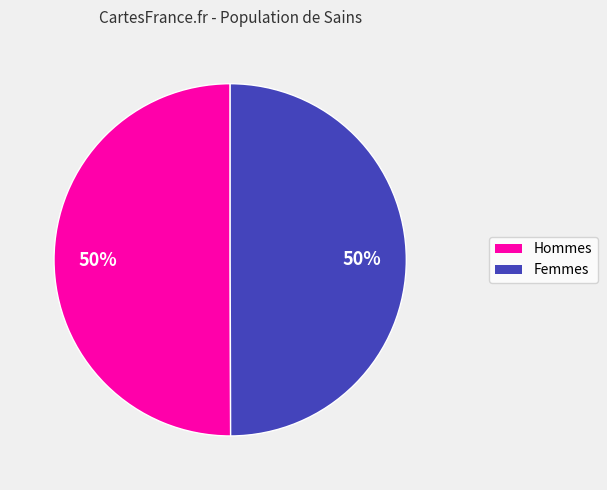

To the nearest percent, what is the average slice percentage?

50%